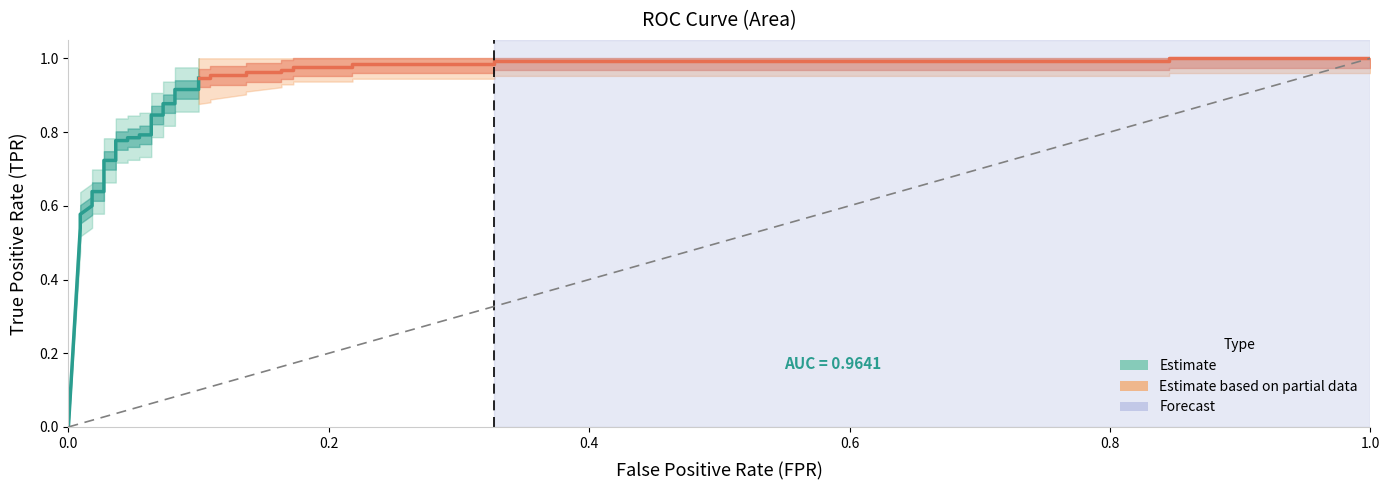

True or false: fpr has more than 0 interior local peaks.

False